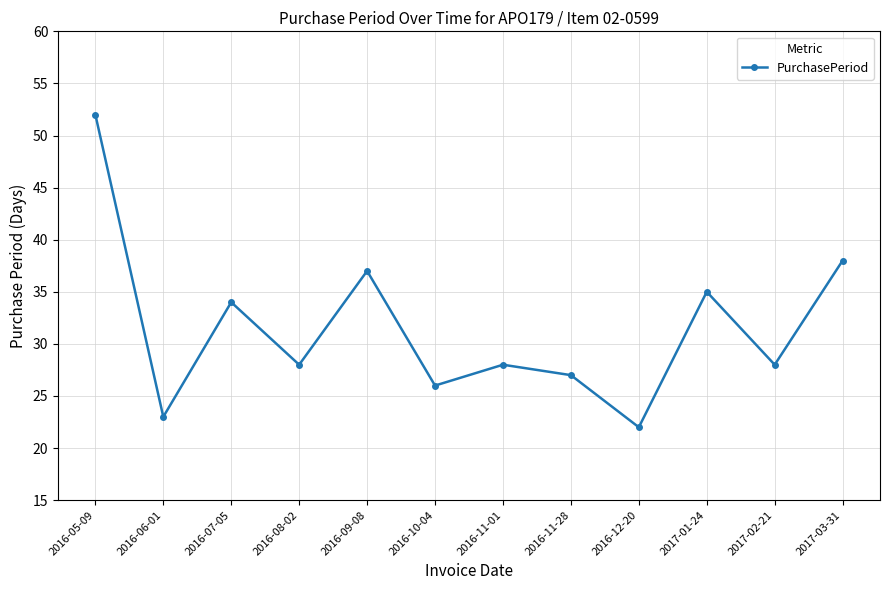

Reading right to left, extract all data points from this chart.

38	28	35	22	27	28	26	37	28	34	23	52